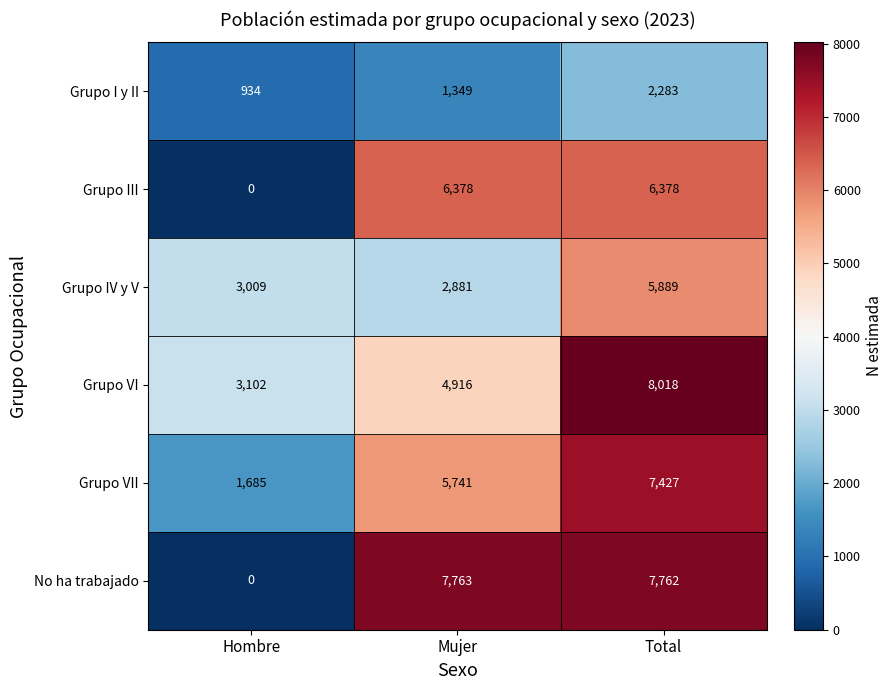

Reading left to right, what are all the values shown in this chart?

Grupo I y II: Hombre=934	Mujer=1349	Total=2283
Grupo III: Hombre=0	Mujer=6378	Total=6378
Grupo IV y V: Hombre=3009	Mujer=2881	Total=5889
Grupo VI: Hombre=3102	Mujer=4916	Total=8018
Grupo VII: Hombre=1685	Mujer=5741	Total=7427
No ha trabajado: Hombre=0	Mujer=7763	Total=7762